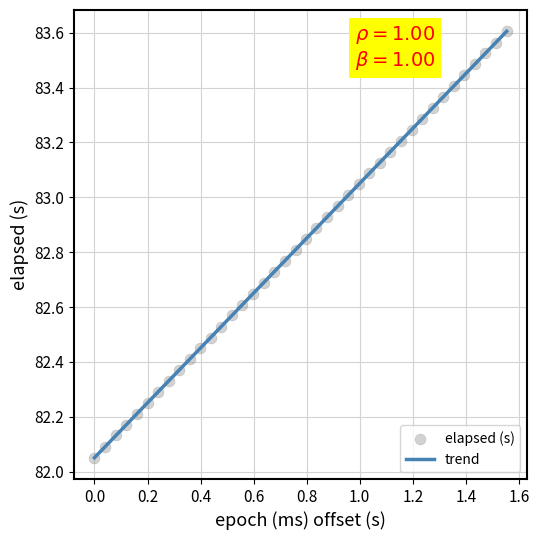

What is the range of X values (max minus min)?

1.6